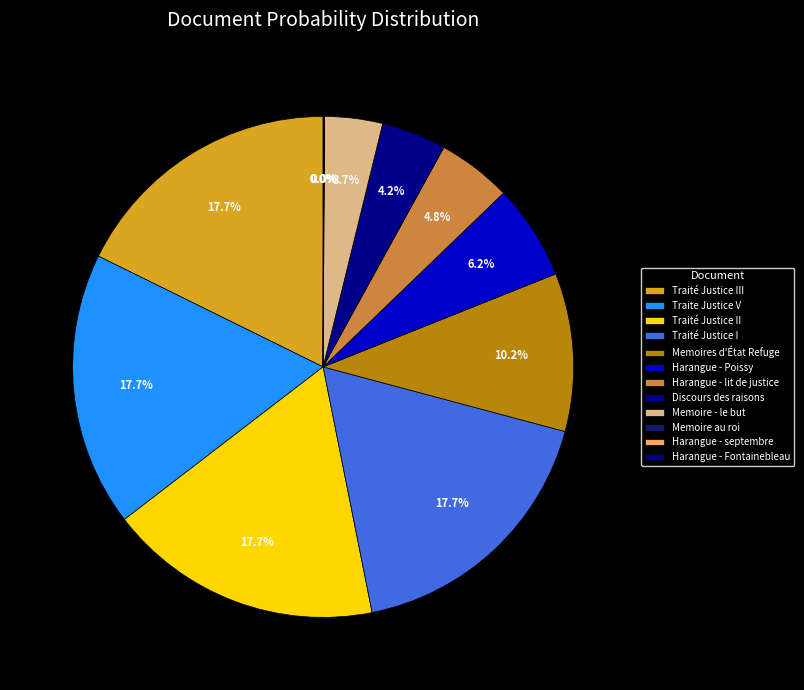

What percentage is the Discours des raisons slice, to the nearest percent?

4%